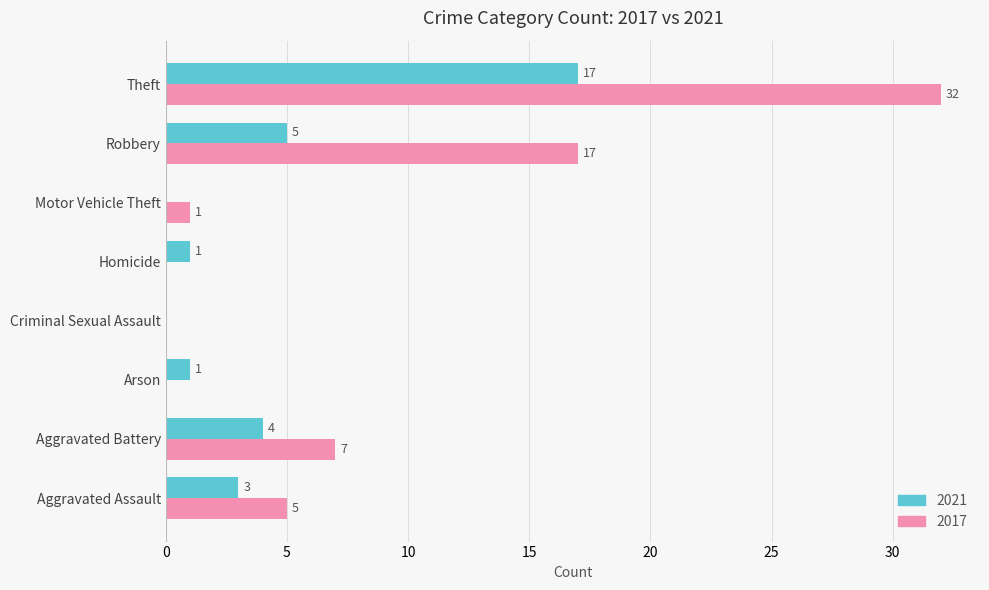

Which series changed the most between Aggravated Battery and Criminal Sexual Assault?

2017